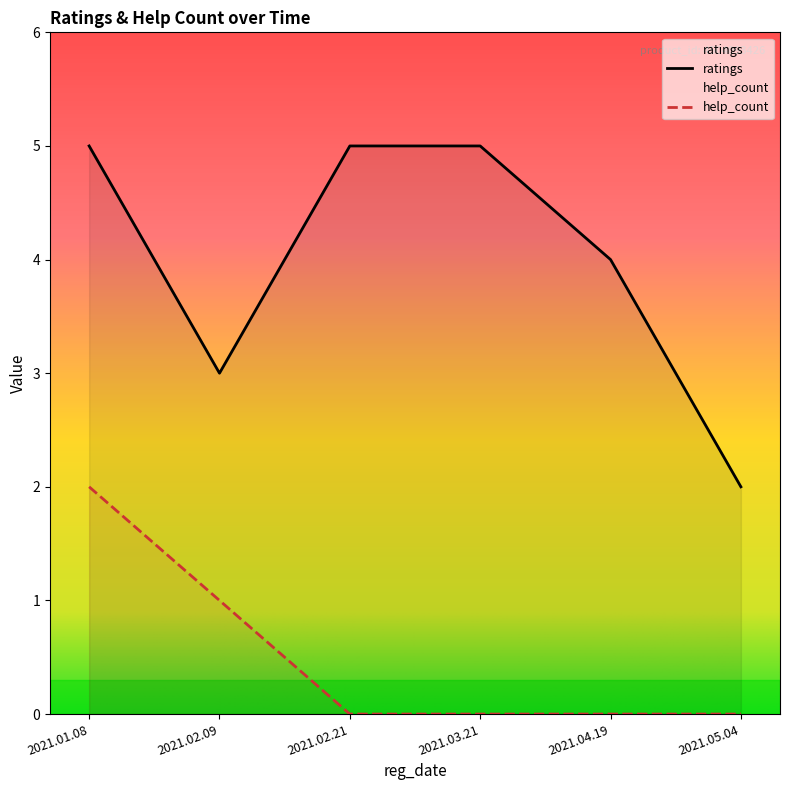

What is the value of the help_count point at the 2nd from the left?

1